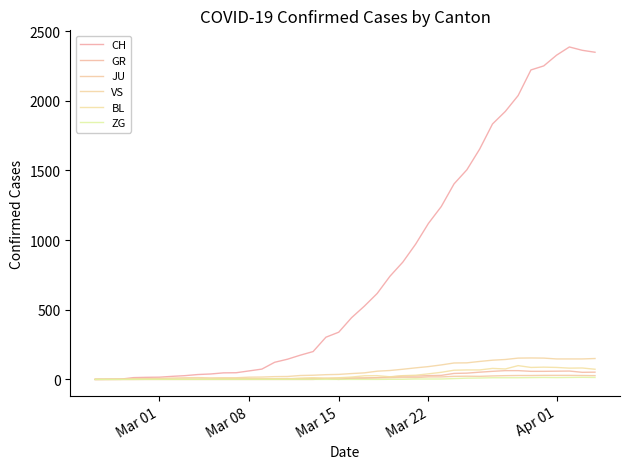

True or false: CH and BL intersect in this chart.

False